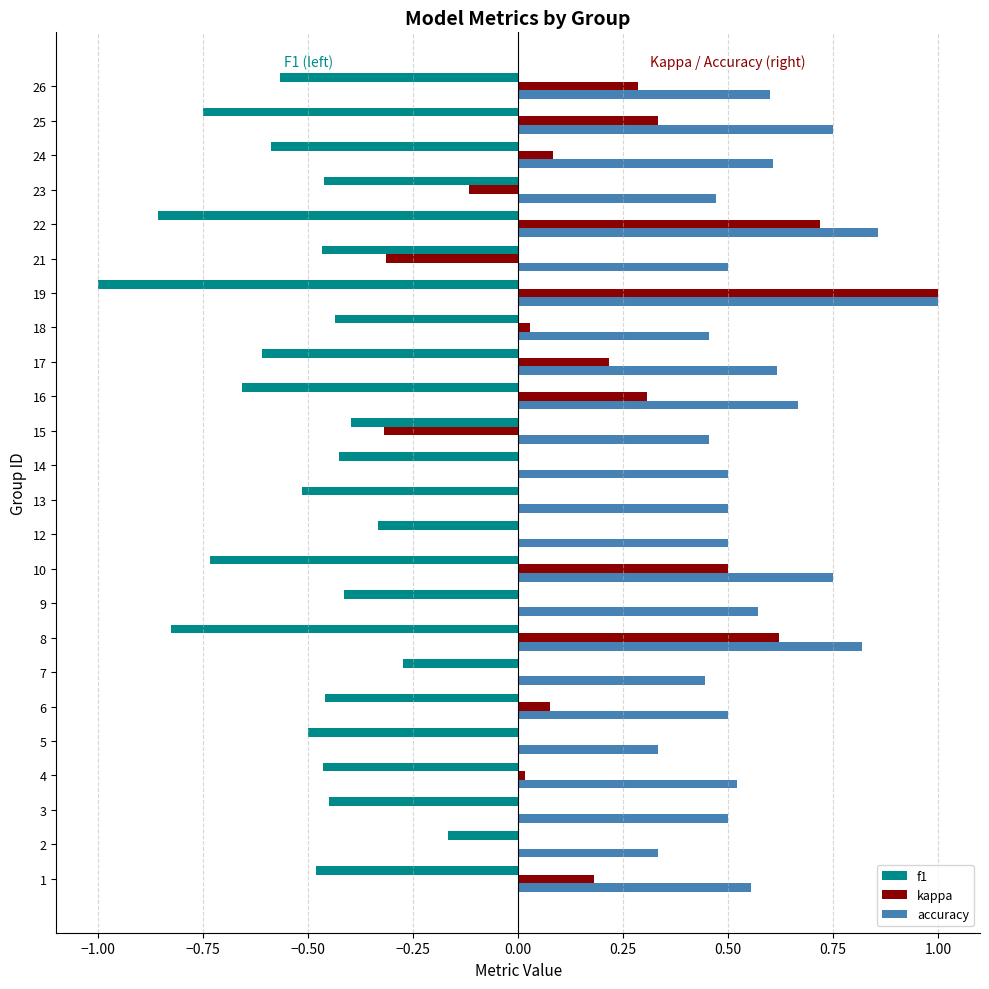

What is the sum of all kappa values?

3.6